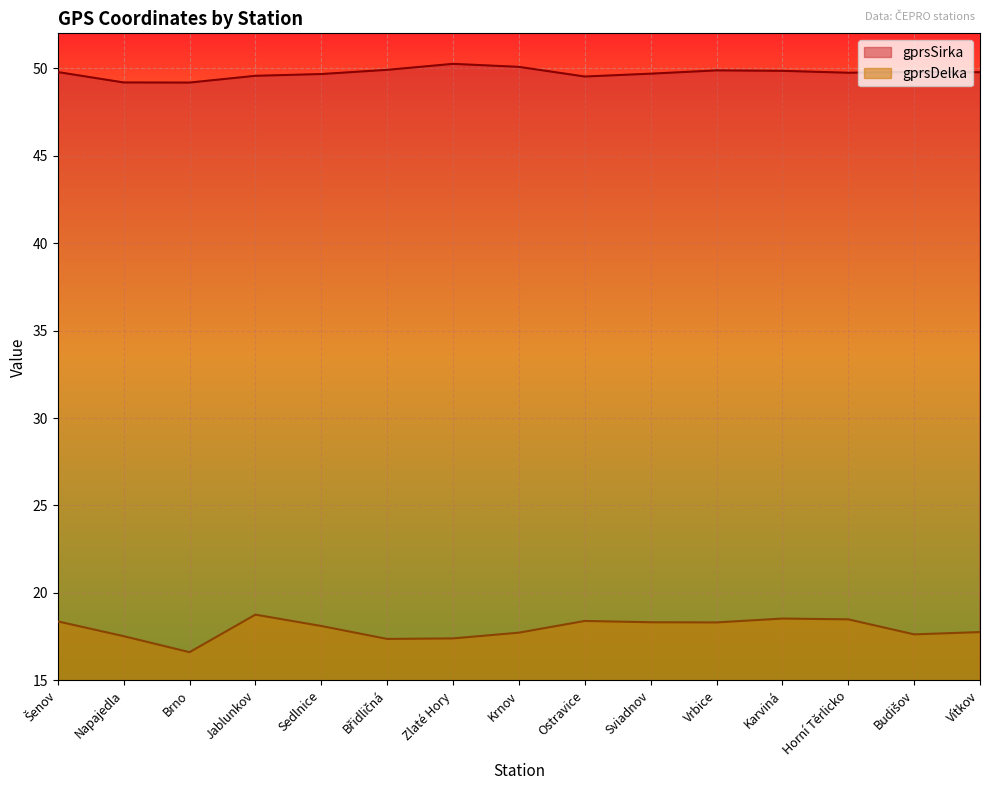

What position from the right is Zlaté Hory?

9